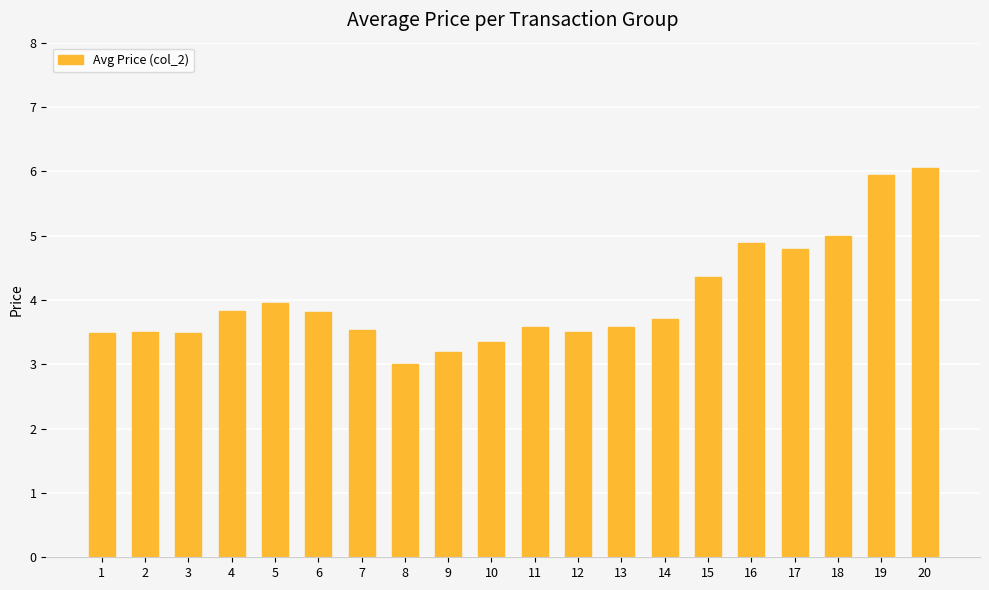

Approximately how many times larger is the value at 11 compared to 19?

0.6